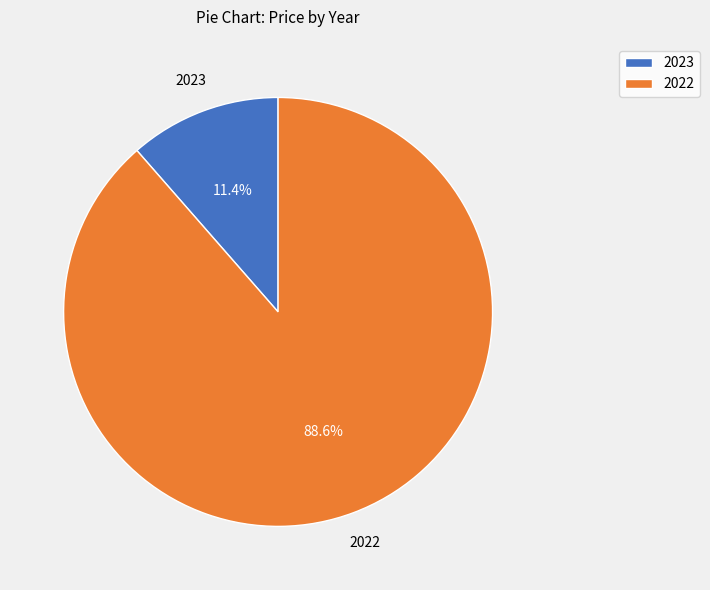

To the nearest percent, what is the combined percentage of 2023 and 2022?

100%